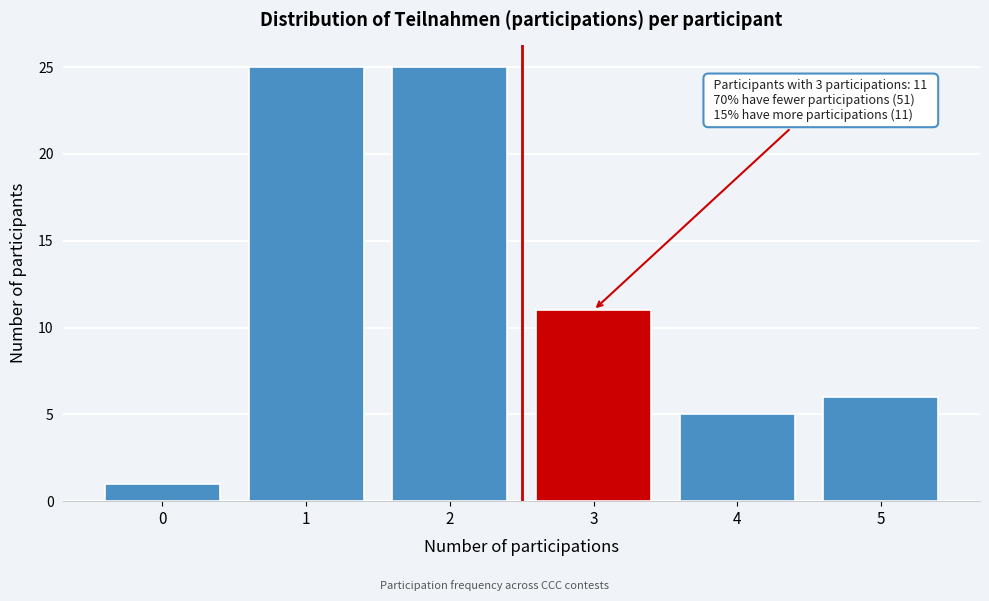

Reading right to left, transcribe all the data shown in this chart.

5=6	4=5	3=11	2=25	1=25	0=1